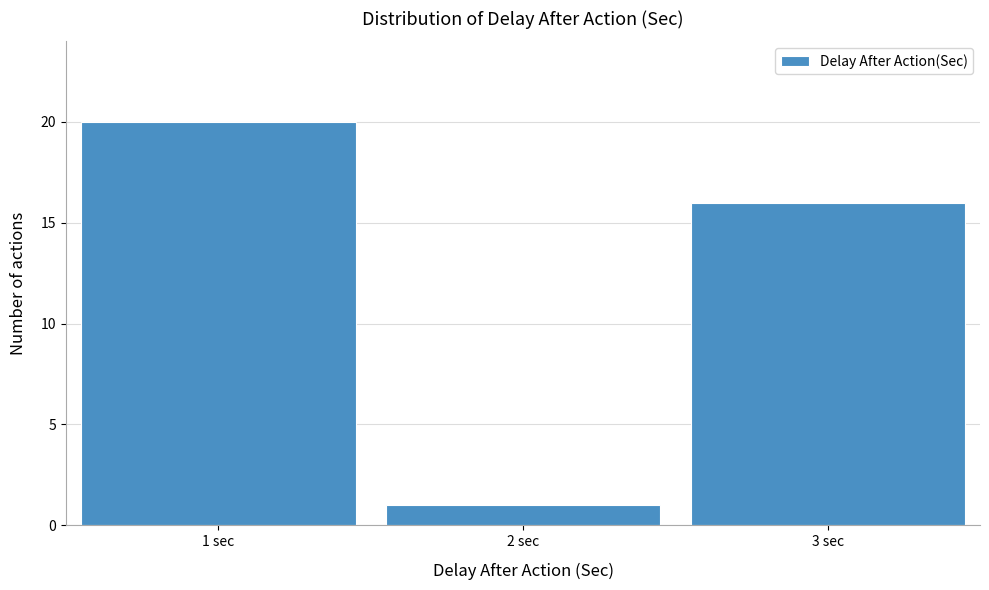

Reading left to right, what are all the values shown in this chart?

1 sec=20	2 sec=1	3 sec=16